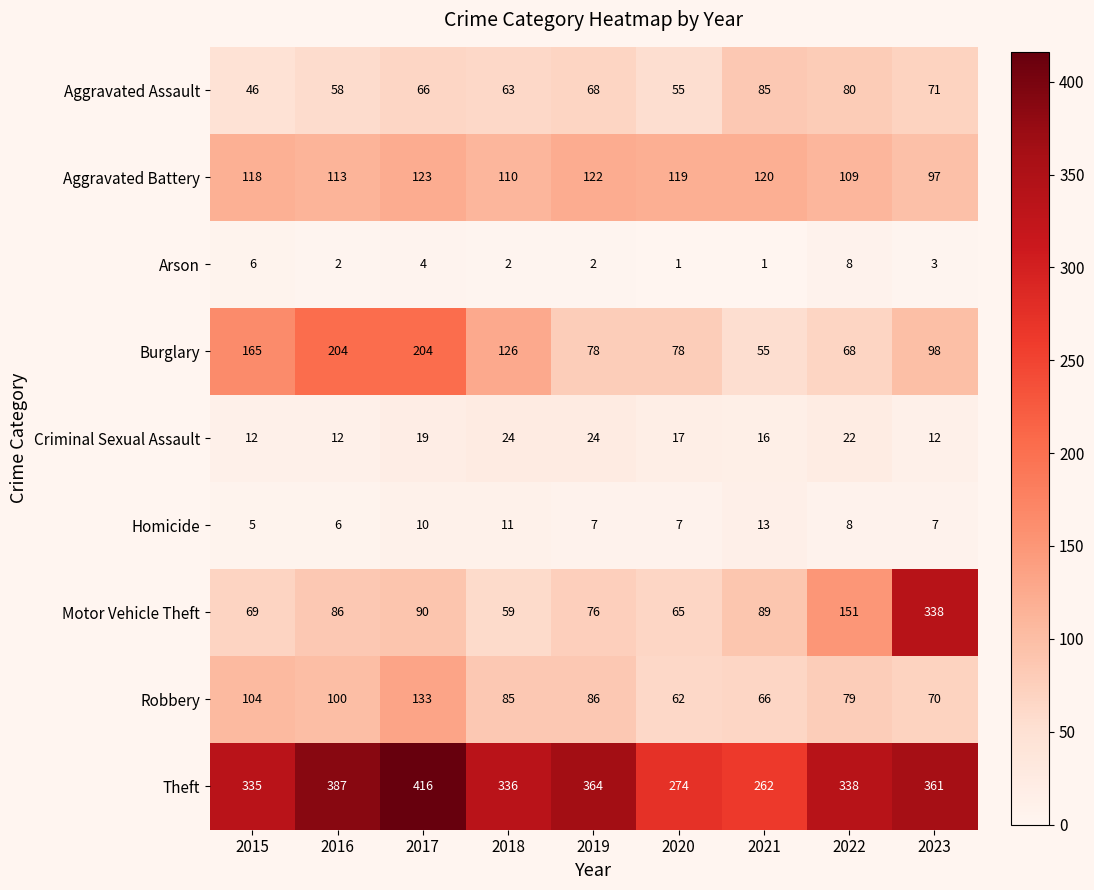

Which series changed the most between 2018 and 2023?

Motor Vehicle Theft